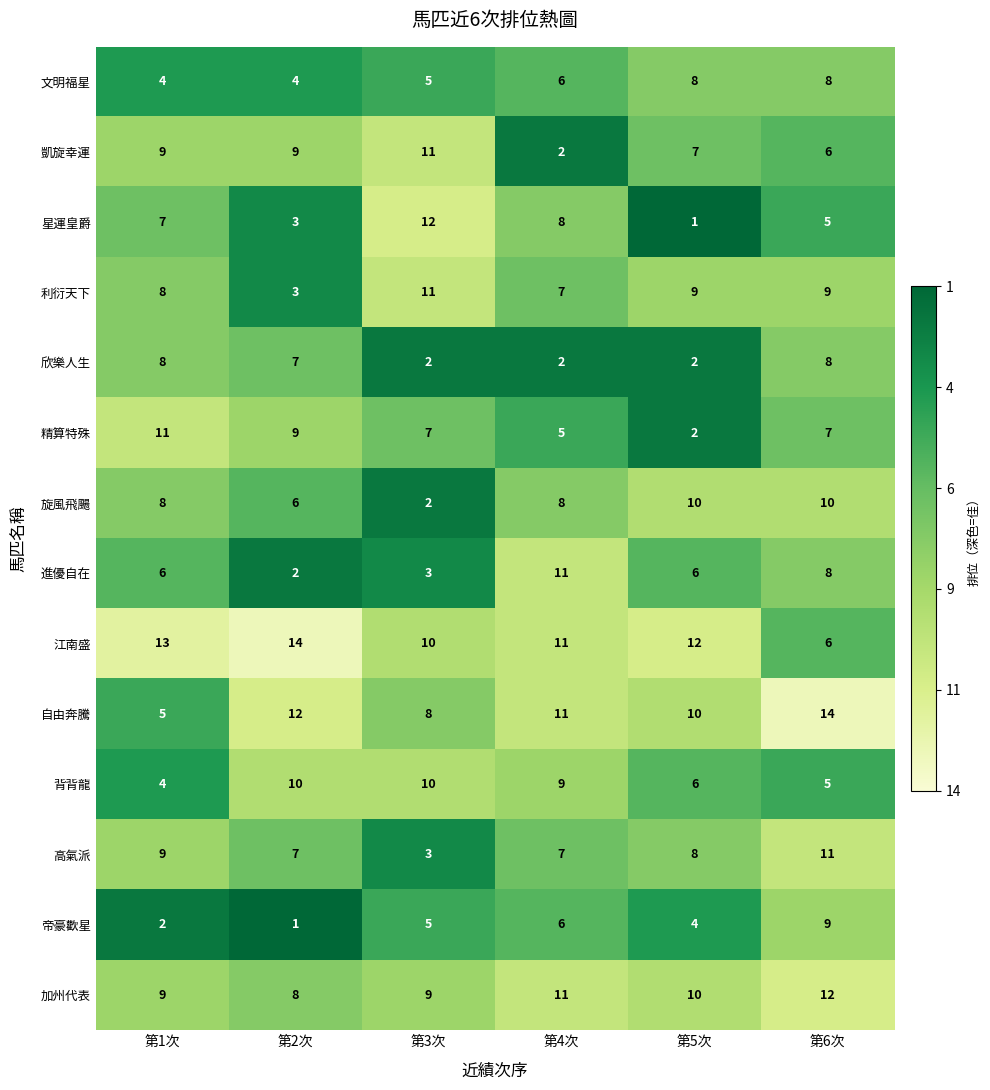

Count the 文明福星 values in the range 4 to 8.

6